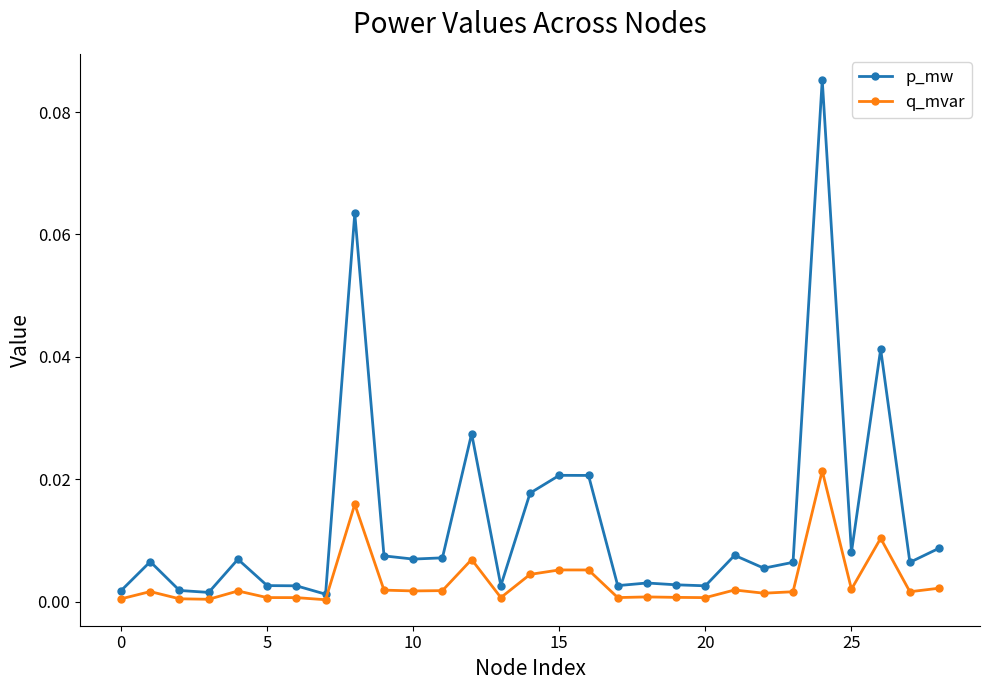

True or false: q_mvar and p_mw cross at least once.

False